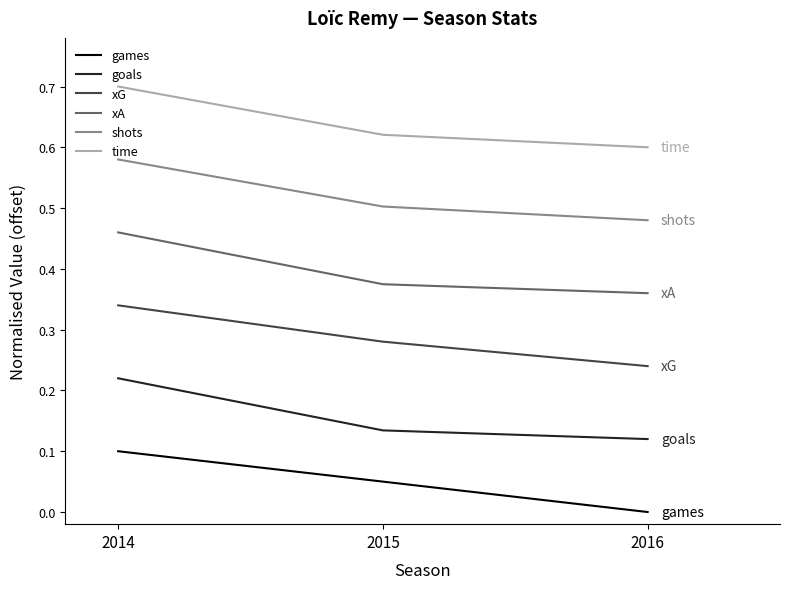

At 2016, list the series in order from largest to smallest.

time, shots, xA, xG, goals, games